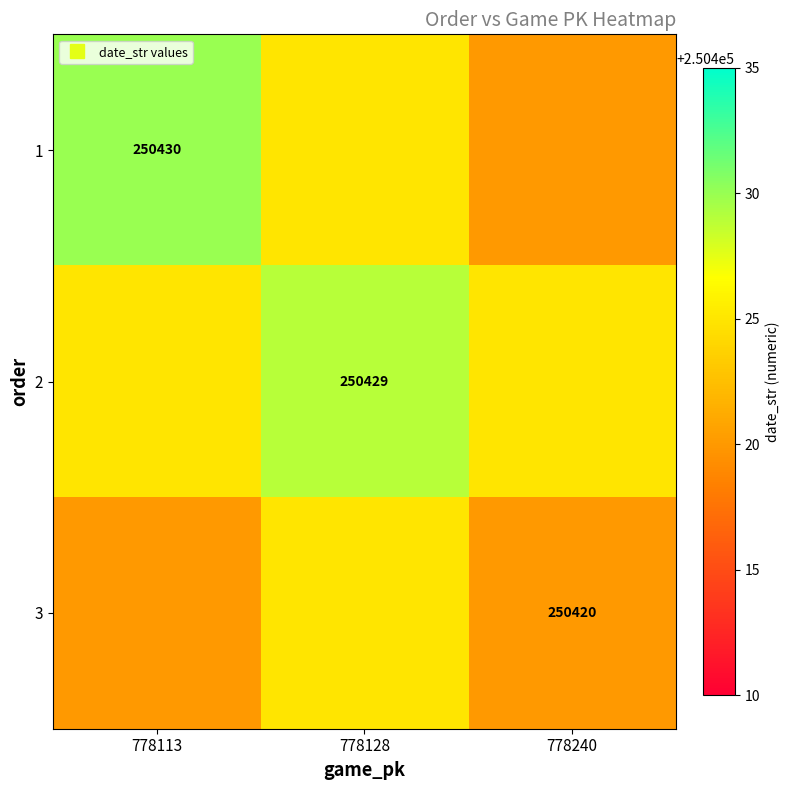

List the series in order of their overall mean, highest first.

2, 1, 3